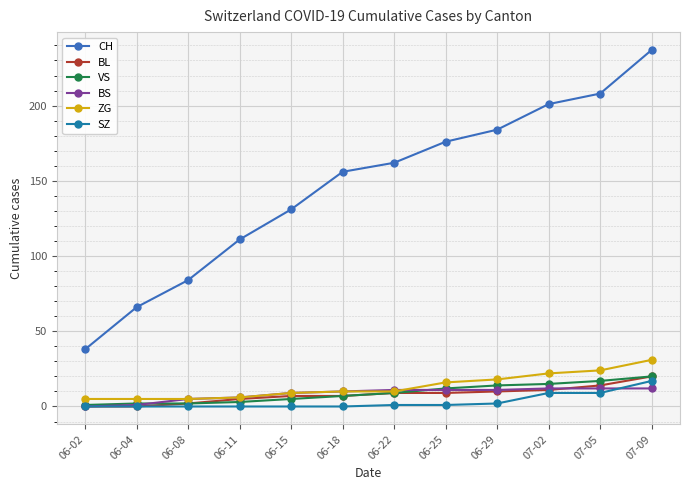

Which series has the widest spread of values?

CH